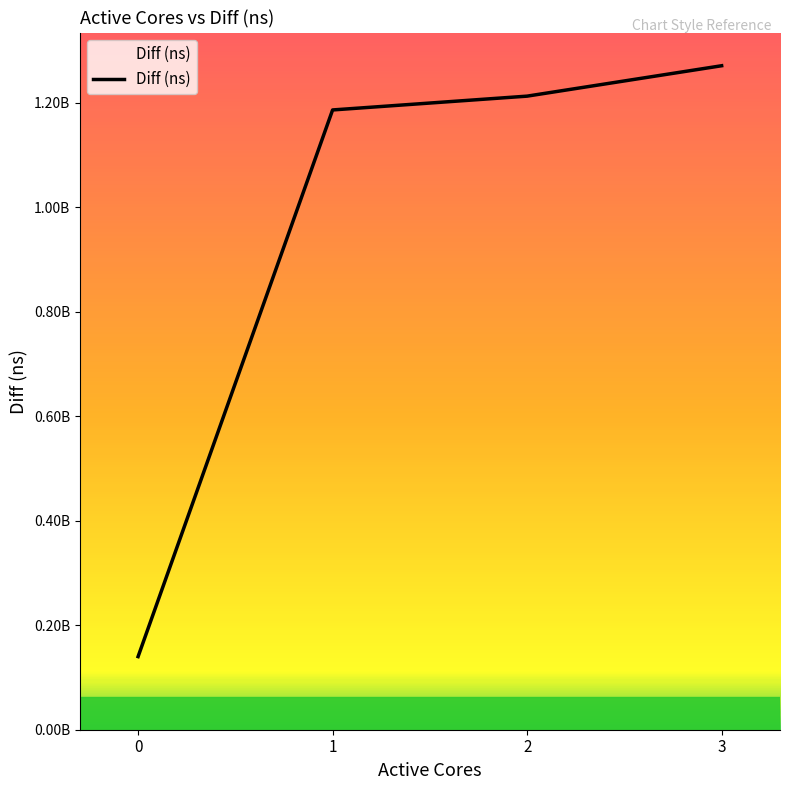

Does the chart have visible grid lines?

No